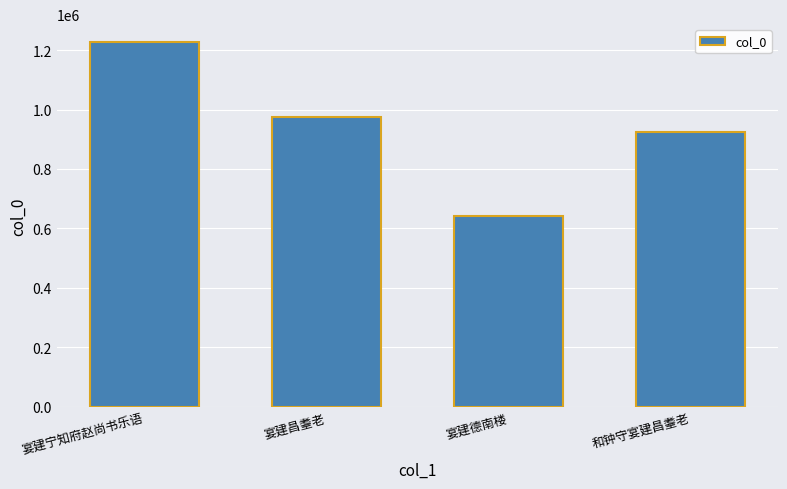

Which has a higher value, 和钟守宴建昌耋老 or 宴建德南楼?

和钟守宴建昌耋老